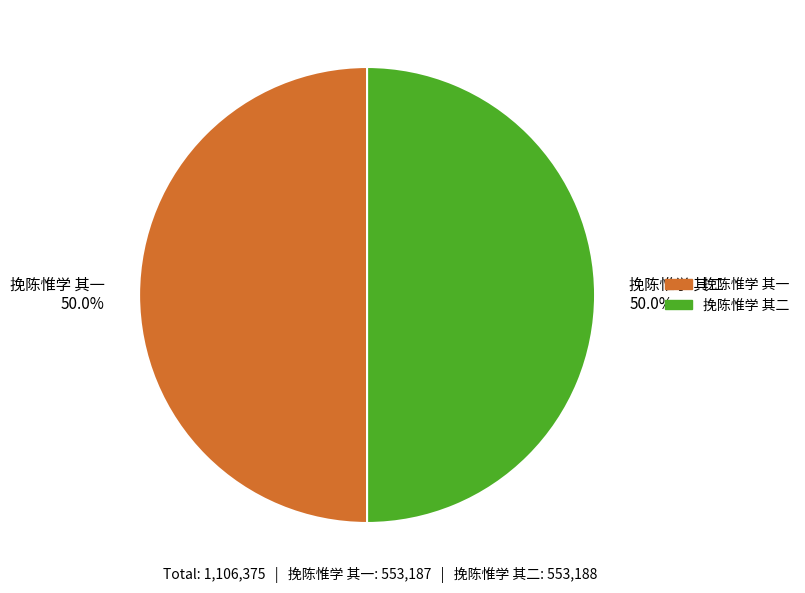

To the nearest percent, what percentage of the pie is 挽陈惟学 其一?

50%